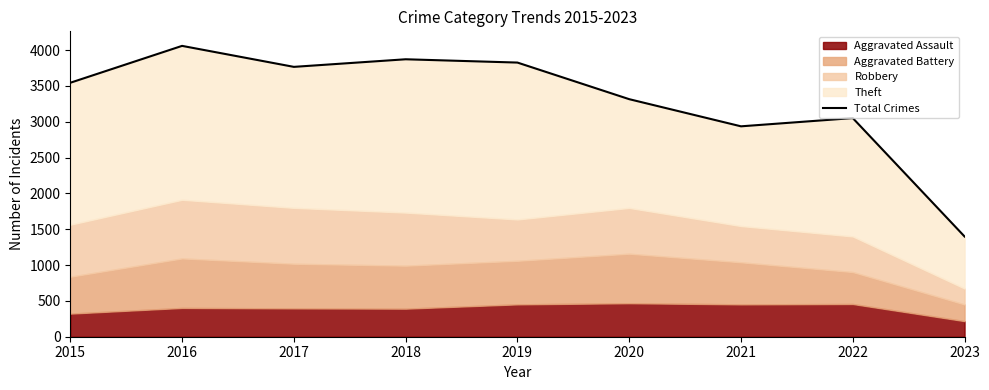

Which label corresponds to the smallest value in the chart?

2023